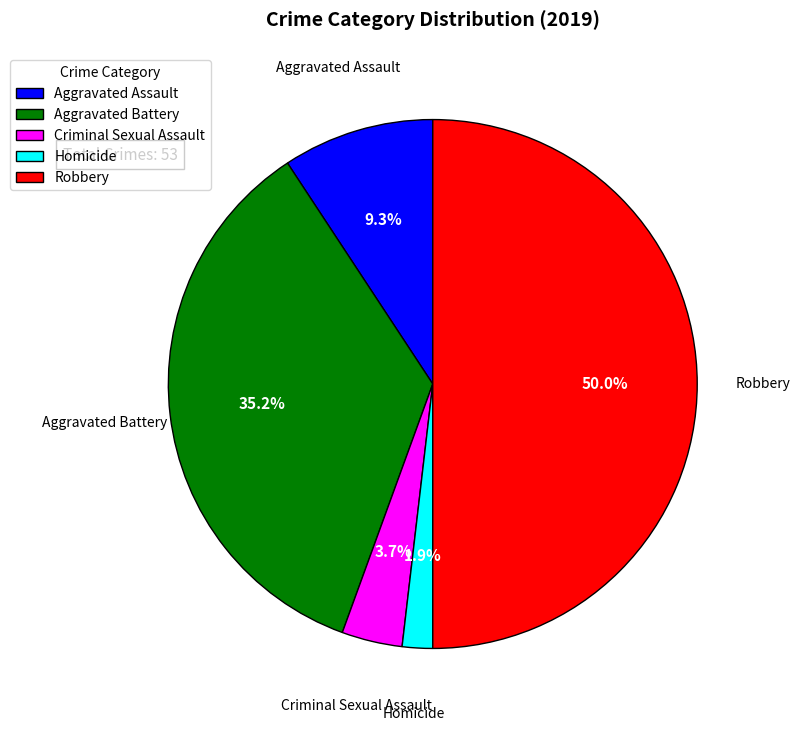

What percentage is NOT represented by Robbery?

50.0%